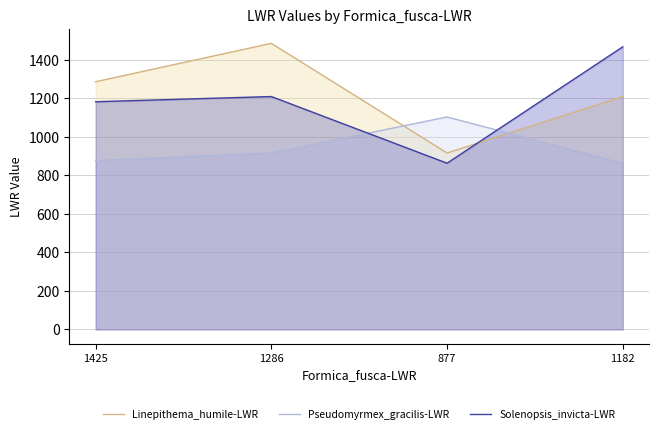

At which category does Solenopsis_invicta-LWR reach its first local valley?

877